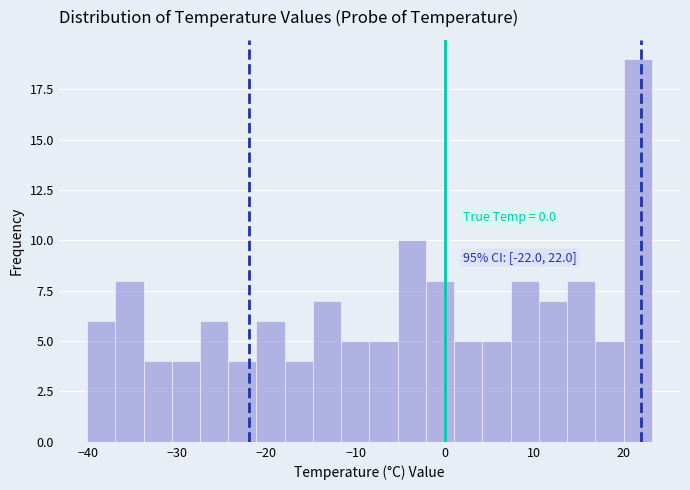

Read against the x-axis, roughly where is the centre of the tallest bar?

22